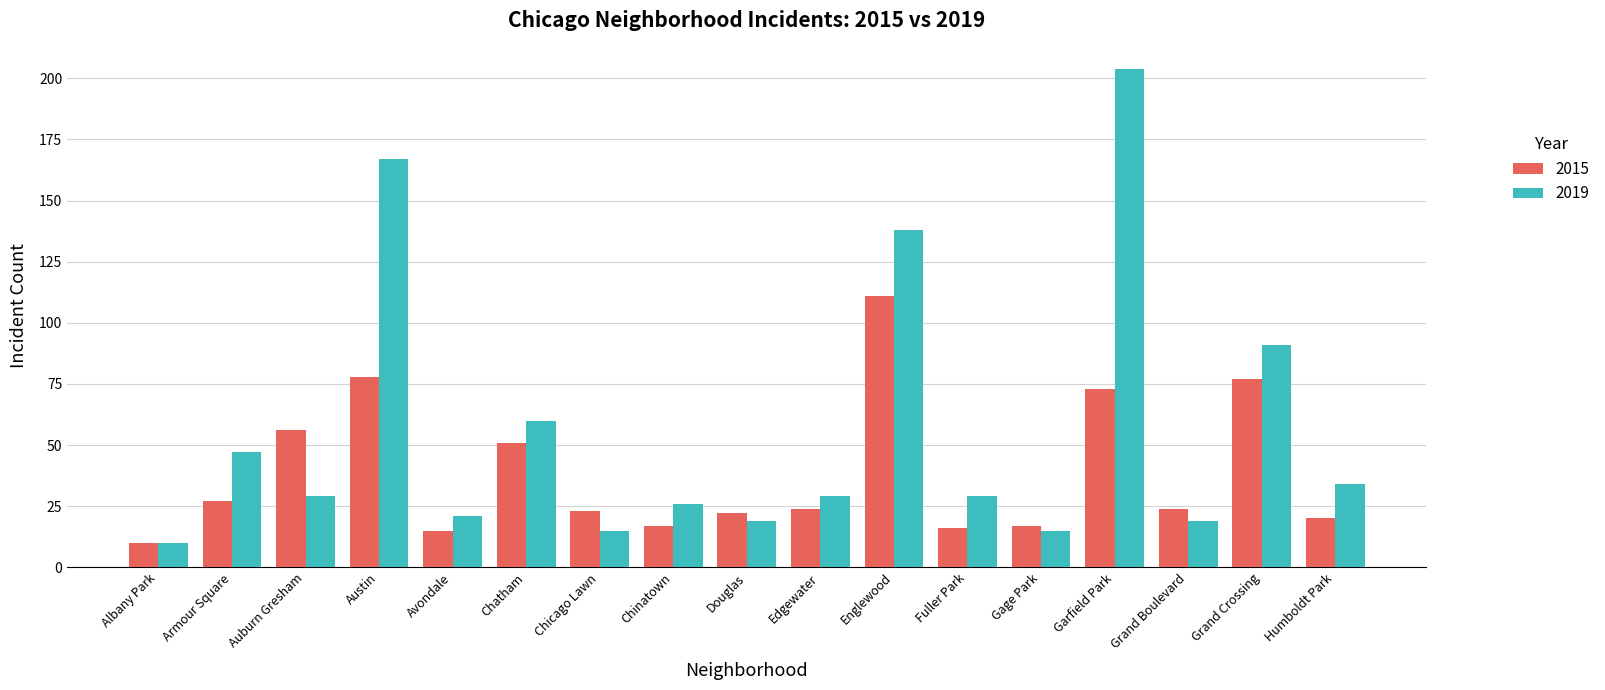

Rank the series at Englewood from lowest to highest value.

2015, 2019